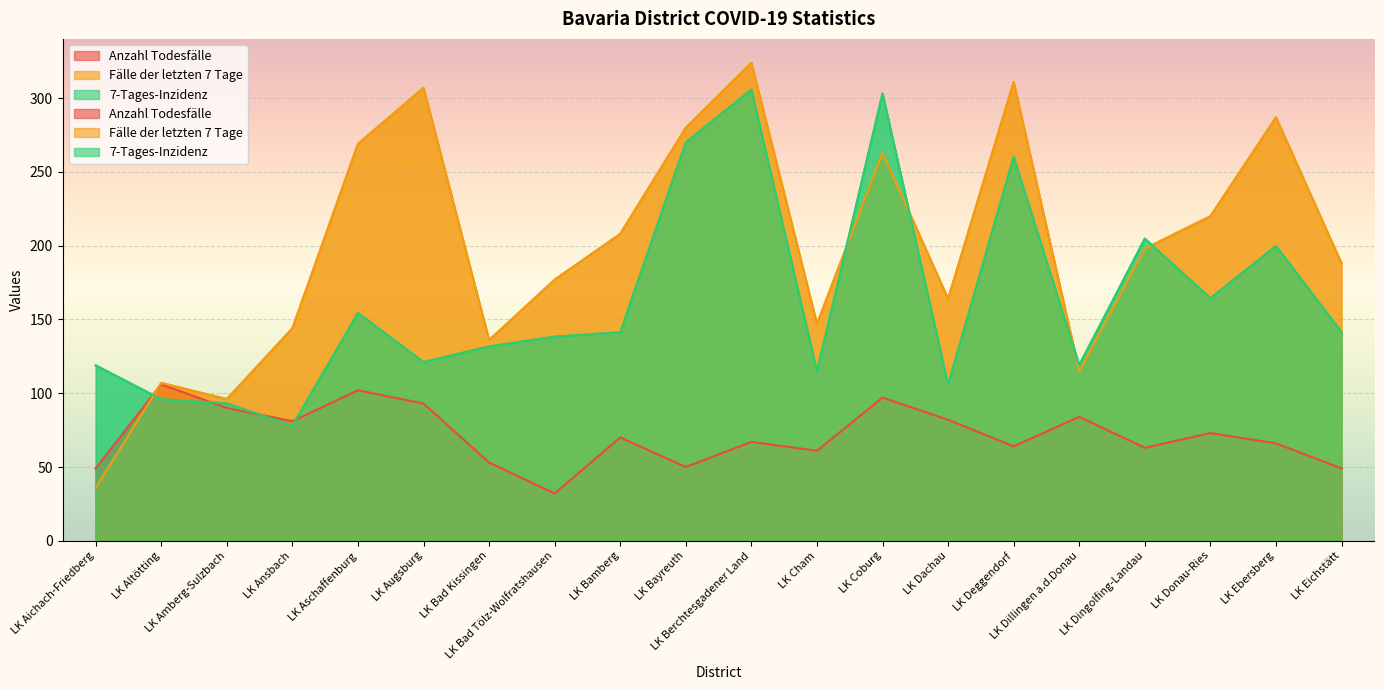

What is the maximum value for Fälle der letzten 7 Tage?

324.0